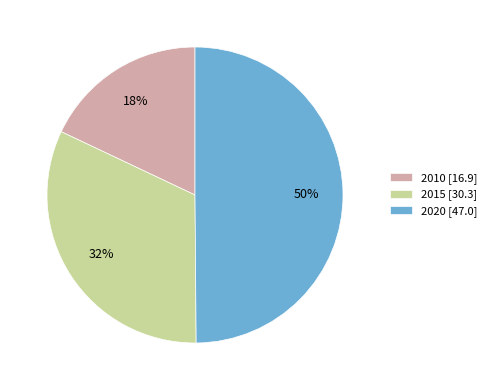

Which category has the smallest portion of the pie?

2010 [16.9]